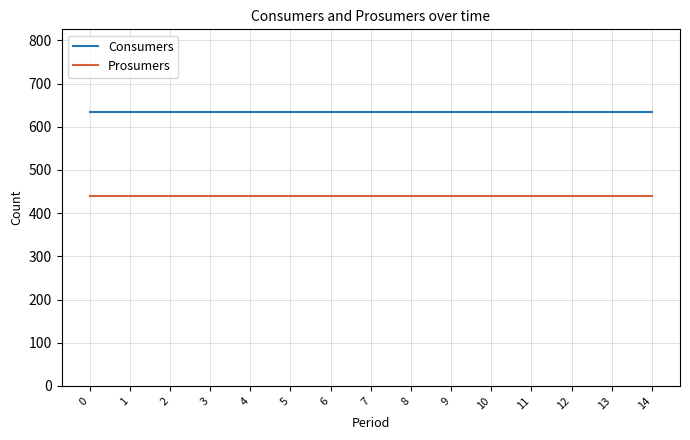

Reading right to left, what are all the values shown in this chart?

Consumers: 635	635	635	635	635	635	635	635	635	635	635	635	635	635	635
Prosumers: 440	440	440	440	440	440	440	440	440	440	440	440	440	440	440